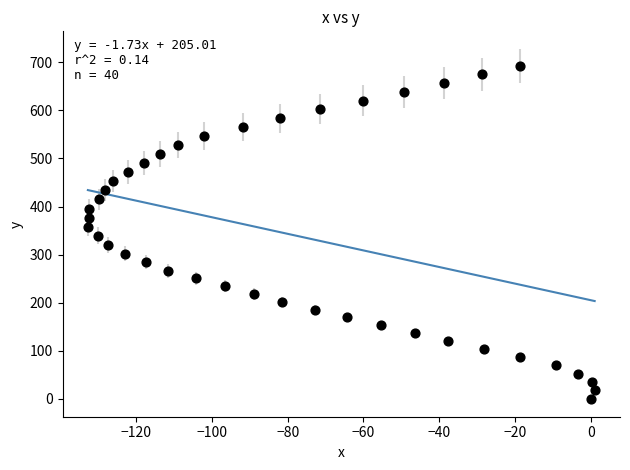

What is the range of Y values (max minus min)?

692.5